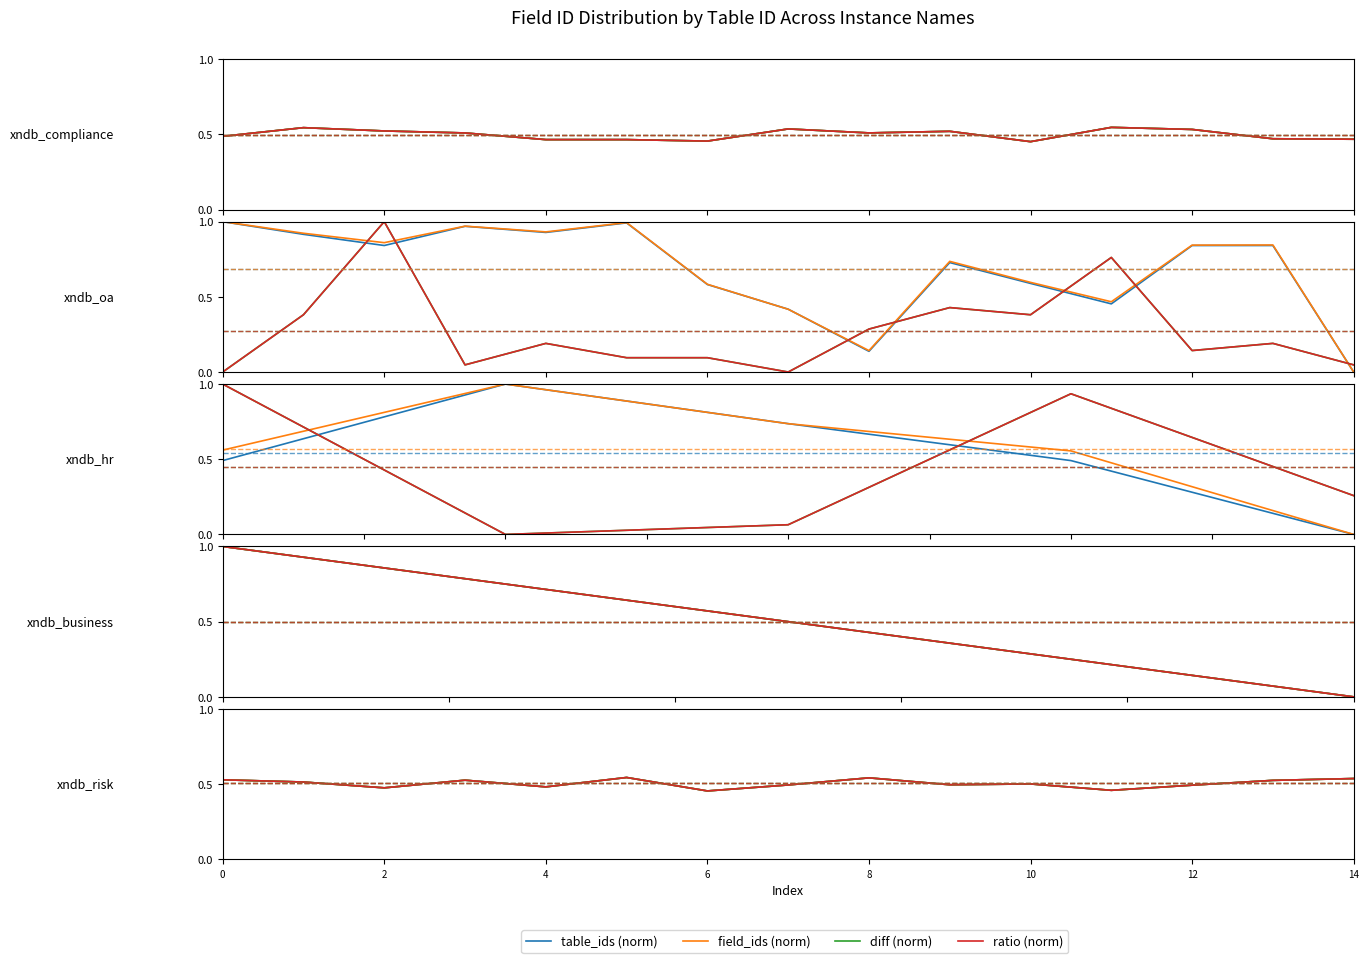

True or false: ratio (norm) has a value of 0.3 at 2.

False